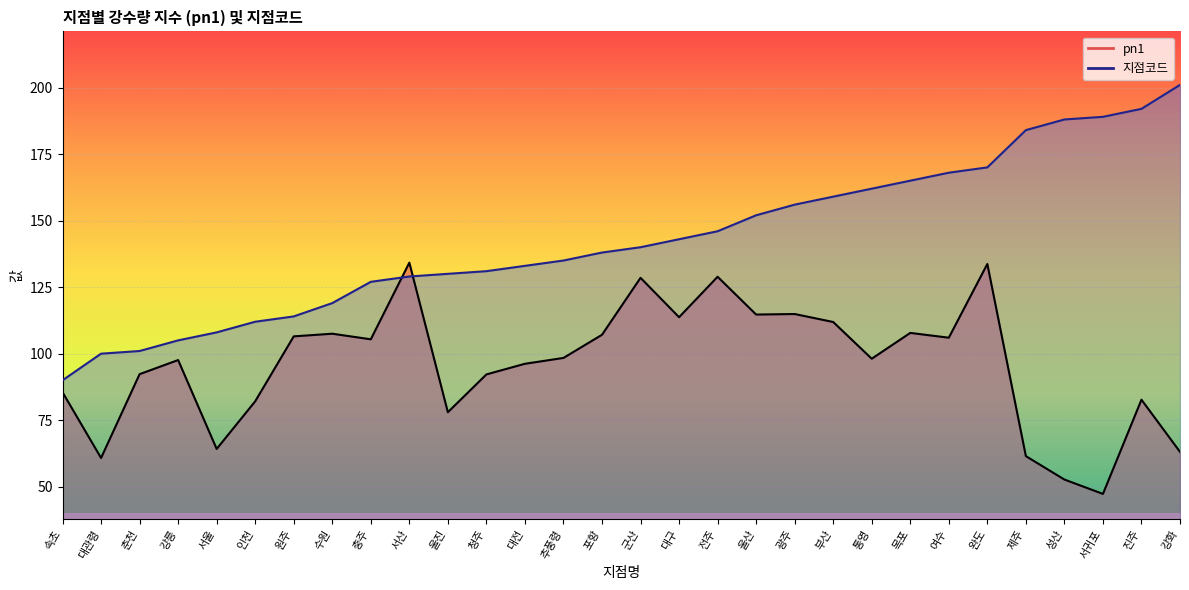

Between which two adjacent categories do pn1 line and 지점코드 line first intersect?

충주 and 서산